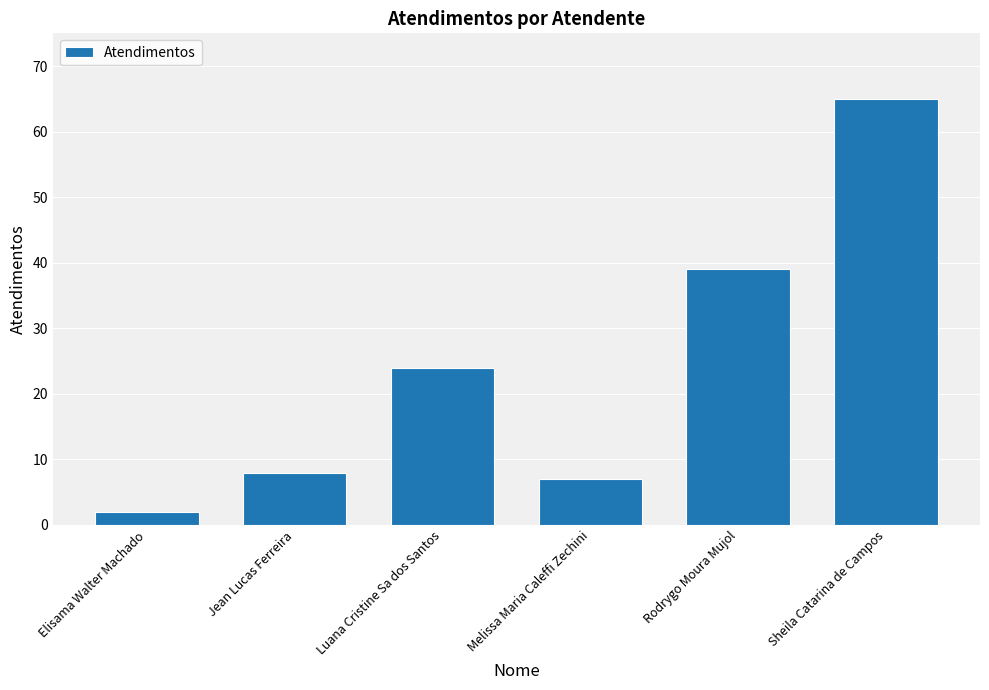

How many values are below 24?

3